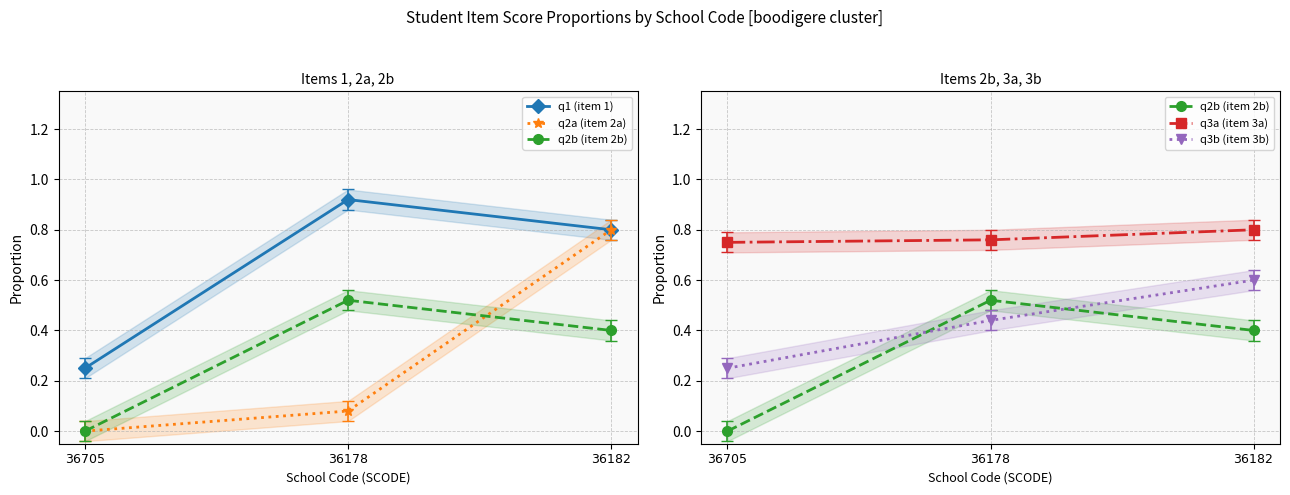

Between $\mathrm{36178}$ and $\mathrm{36705}$, which is larger?

$\mathrm{36178}$